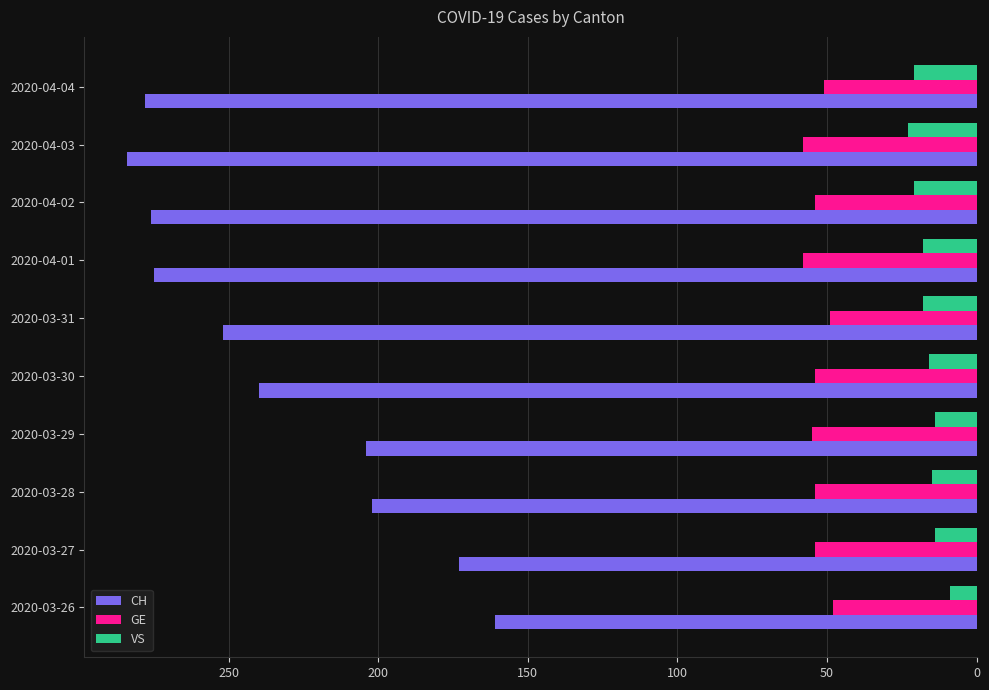

What is the difference between the highest and lowest values at 2020-03-30?

224